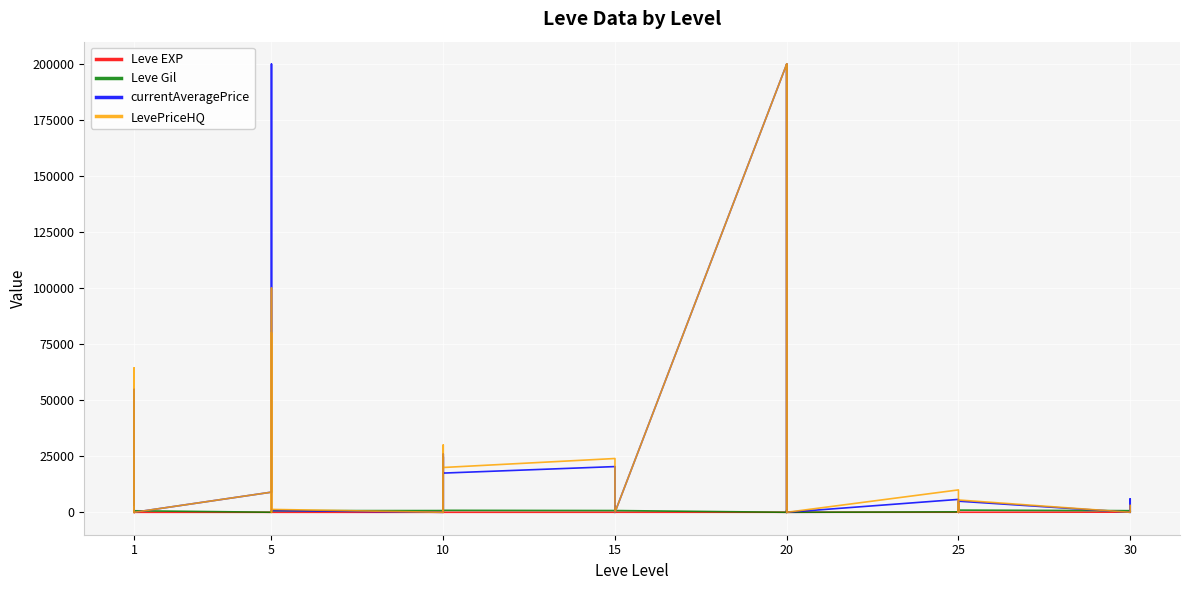

What are all the series names shown in the legend?

Leve EXP, Leve Gil, currentAveragePrice, LevePriceHQ